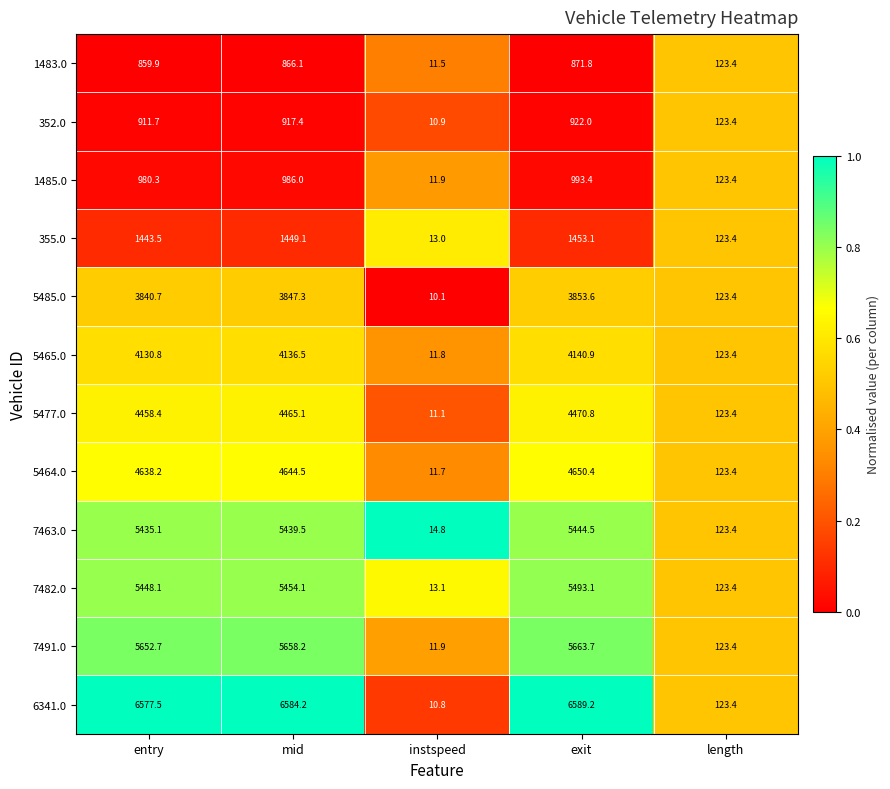

Count the number of data series in this chart.

12